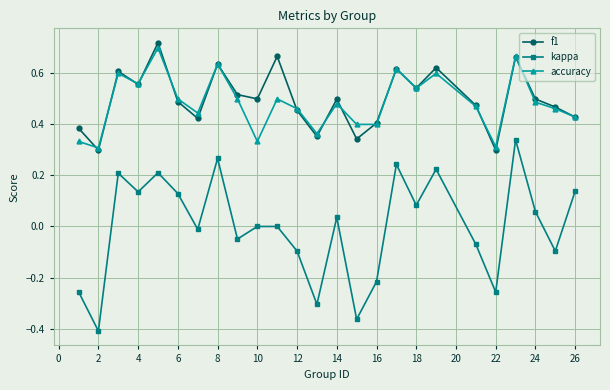

In f1, how many points are lower than both neighbors (excluding endpoints)?

8